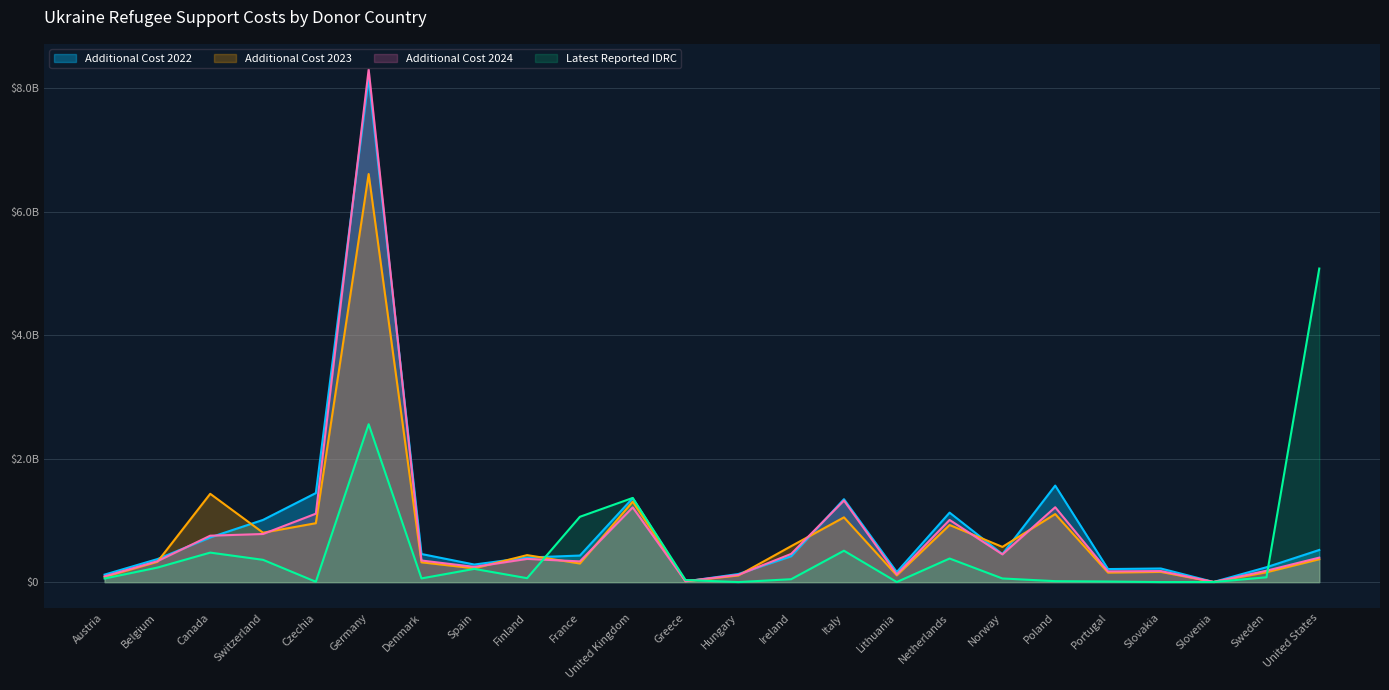

Reading left to right, extract all data points from this chart.

Additional Cost 2022: Austria=122146645.5	Belgium=373581864.6	Canada=724282991.3	Switzerland=1008295122.5	Czechia=1443345092.9	Germany=8164176970.0	Denmark=455872451.1	Spain=285235214.2	Finland=398549057.8	France=430960118.3	United Kingdom=1360070635.8	Greece=11766281.5	Hungary=131814401.3	Ireland=419843004.2	Italy=1343755086.6	Lithuania=163577704.9	Netherlands=1125937834.7	Norway=454303030.0	Poland=1564090949.3	Portugal=212002900.1	Slovakia=221216772.2	Slovenia=3218600.1	Sweden=241665554.0	United States=521539733.3
Additional Cost 2023: Austria=83663623.3	Belgium=329332492.2	Canada=1430908248.7	Switzerland=801037562.5	Czechia=954702492.7	Germany=6609623617.7	Denmark=321468905.9	Spain=224059368.6	Finland=437770027.0	France=301793034.3	United Kingdom=1303962805.1	Greece=13608771.9	Hungary=108577631.7	Ireland=582885119.1	Italy=1049498664.0	Lithuania=110303480.6	Netherlands=925800661.3	Norway=571007640.0	Poland=1102732889.5	Portugal=154708411.9	Slovakia=165930760.7	Slovenia=2639973.6	Sweden=160265225.0	United States=371028266.7
Additional Cost 2024: Austria=94138895.0	Belgium=339511789.5	Canada=752445517.8	Switzerland=779965669.9	Czechia=1108851624.0	Germany=8303114553.3	Denmark=350486473.5	Spain=247456332.8	Finland=376350993.0	France=336378879.6	United Kingdom=1210913193.5	Greece=15226314.0	Hungary=117819948.5	Ireland=457399958.2	Italy=1321776609.6	Lithuania=125936432.4	Netherlands=1007503829.3	Norway=450283698.7	Poland=1213060621.9	Portugal=174423839.3	Slovakia=179445797.4	Slovenia=2695699.7	Sweden=184940789.3	United States=397280266.7
Latest Reported IDRC: Austria=59095978.0	Belgium=236045807.0	Canada=478549356.0	Switzerland=361588465.0	Czechia=6470328.0	Germany=2557722344.0	Denmark=60697747.0	Spain=214928416.0	Finland=64444023.0	France=1058749619.0	United Kingdom=1363977656.0	Greece=34977980.0	Hungary=1285570.0	Ireland=47682072.0	Italy=509229589.0	Lithuania=1978538.0	Netherlands=382723987.0	Norway=59807126.0	Poland=16124483.0	Portugal=10317571.0	Slovakia=1156544.0	Slovenia=2206271.0	Sweden=79023548.0	United States=5079246757.0